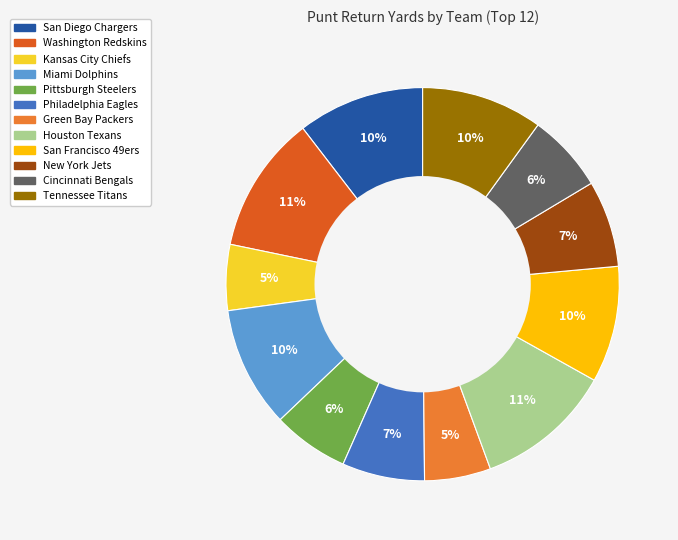

To the nearest percent, what portion does Washington Redskins represent?

11%